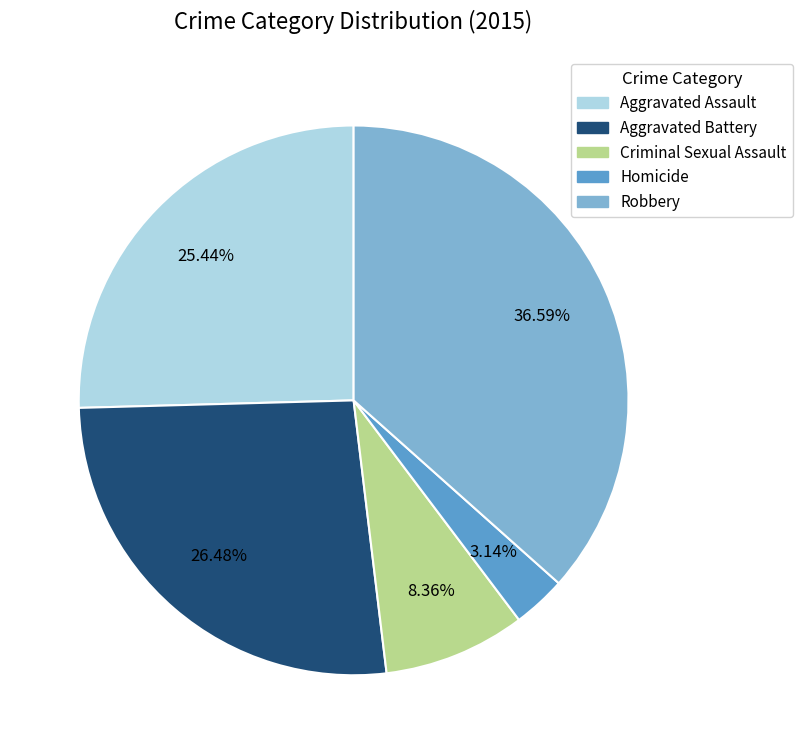

Rank the categories by value from lowest to highest.

Homicide, Criminal Sexual Assault, Aggravated Assault, Aggravated Battery, Robbery